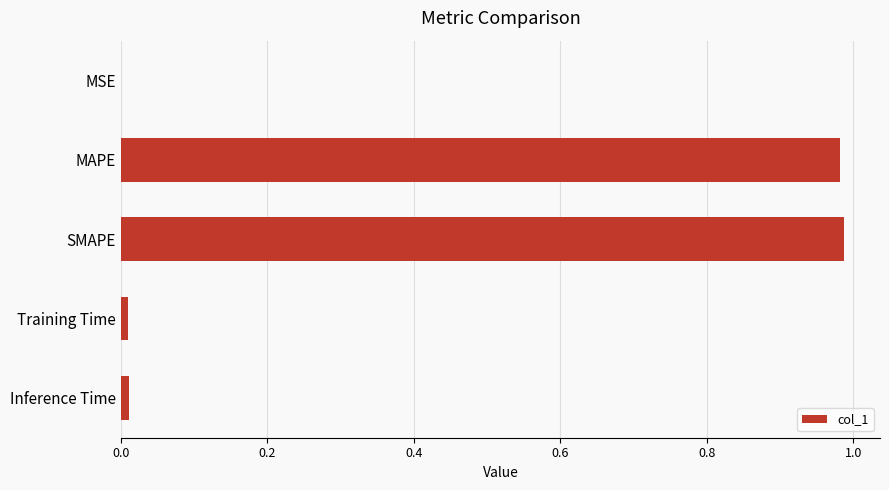

How many data points does each series have?

5